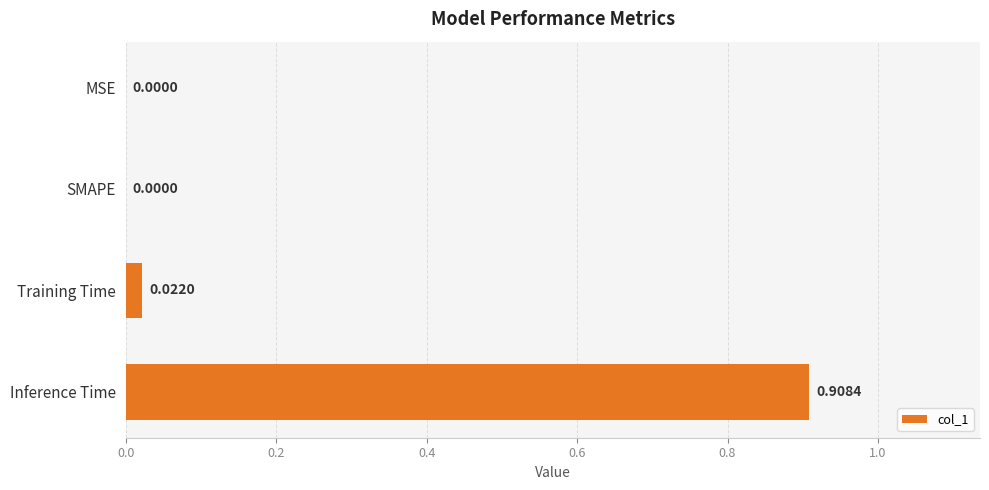

Between Training Time and MSE, which is larger?

Training Time